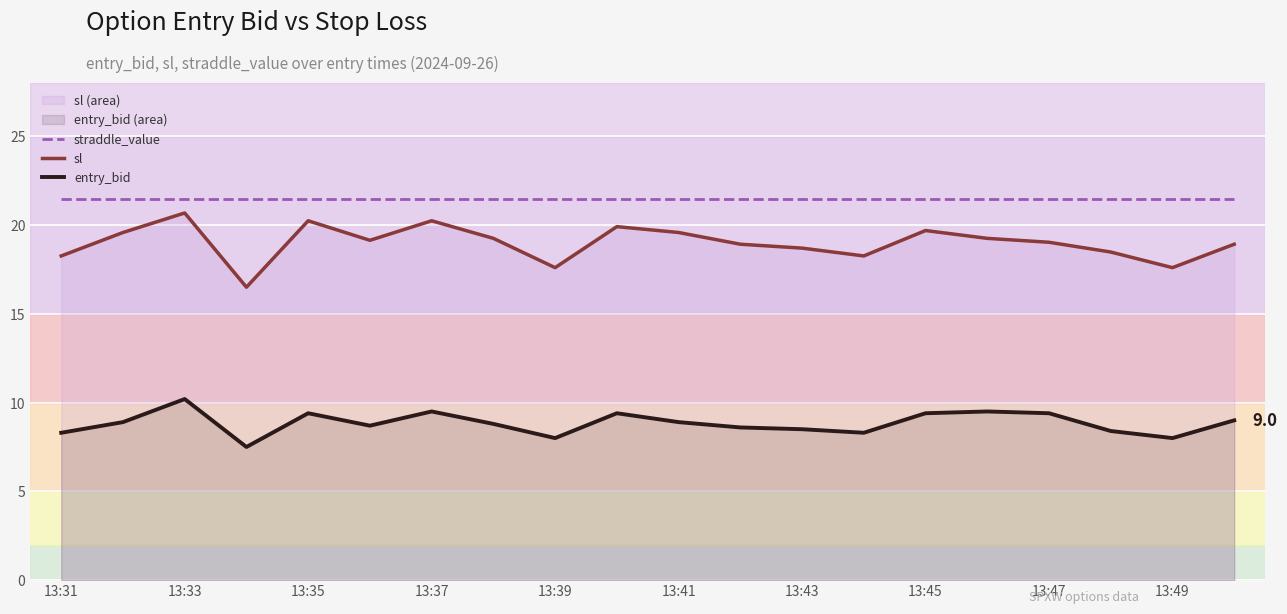

Rank the series at 13:43 from highest to lowest value.

straddle_value, sl, entry_bid